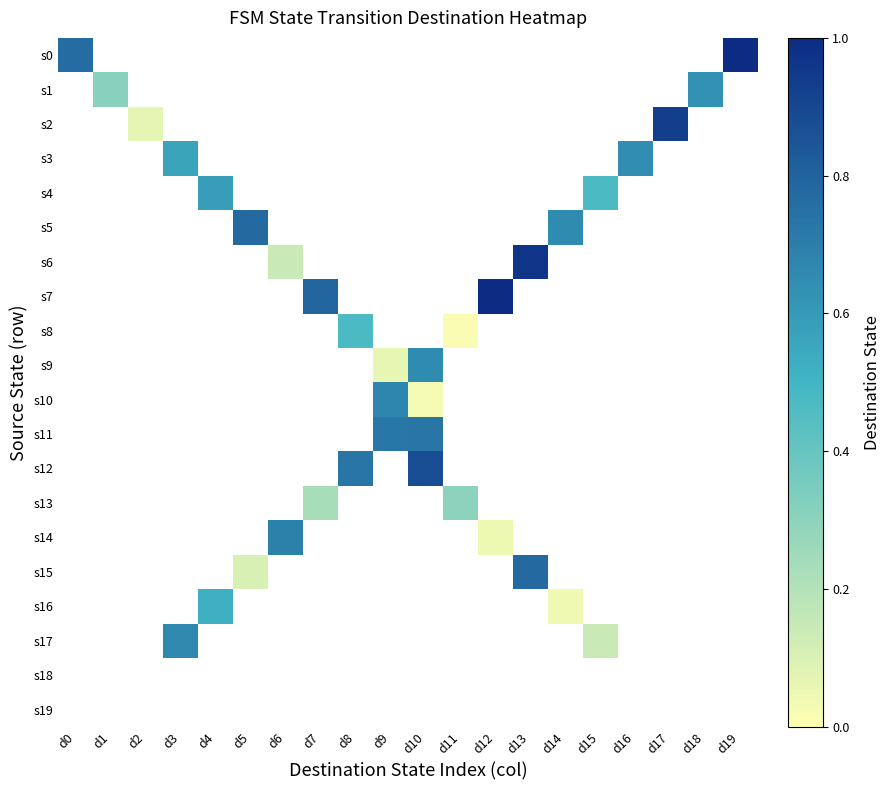

The s3 series shows 0.4 at d3. True or false?

False